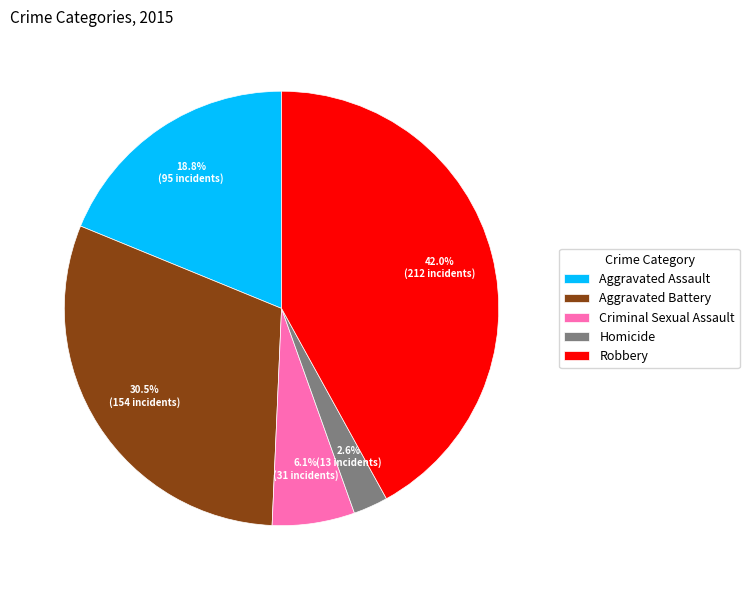

Does Robbery account for over 50% of the chart?

No